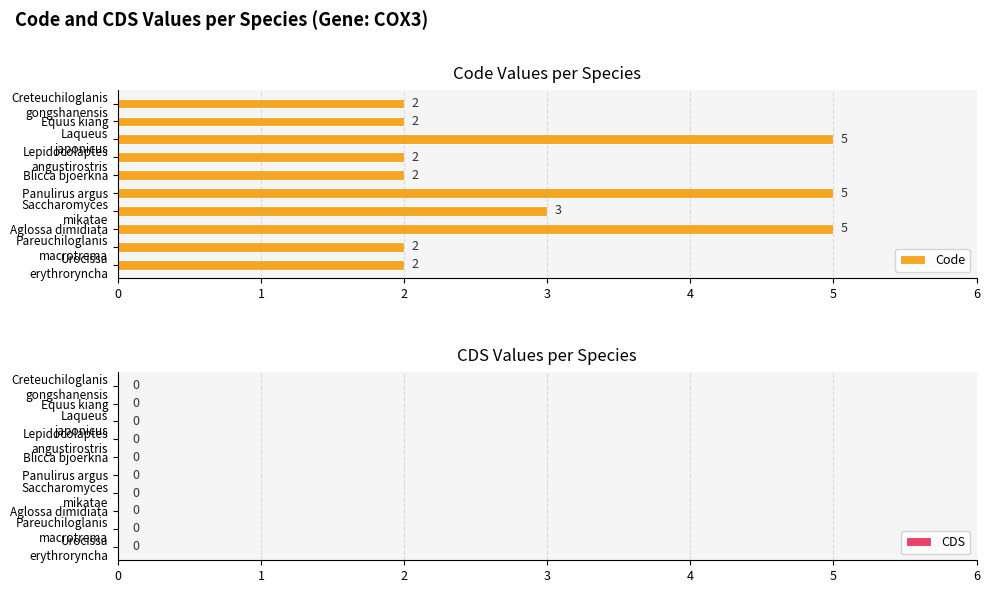

What is the sum of all values?

30